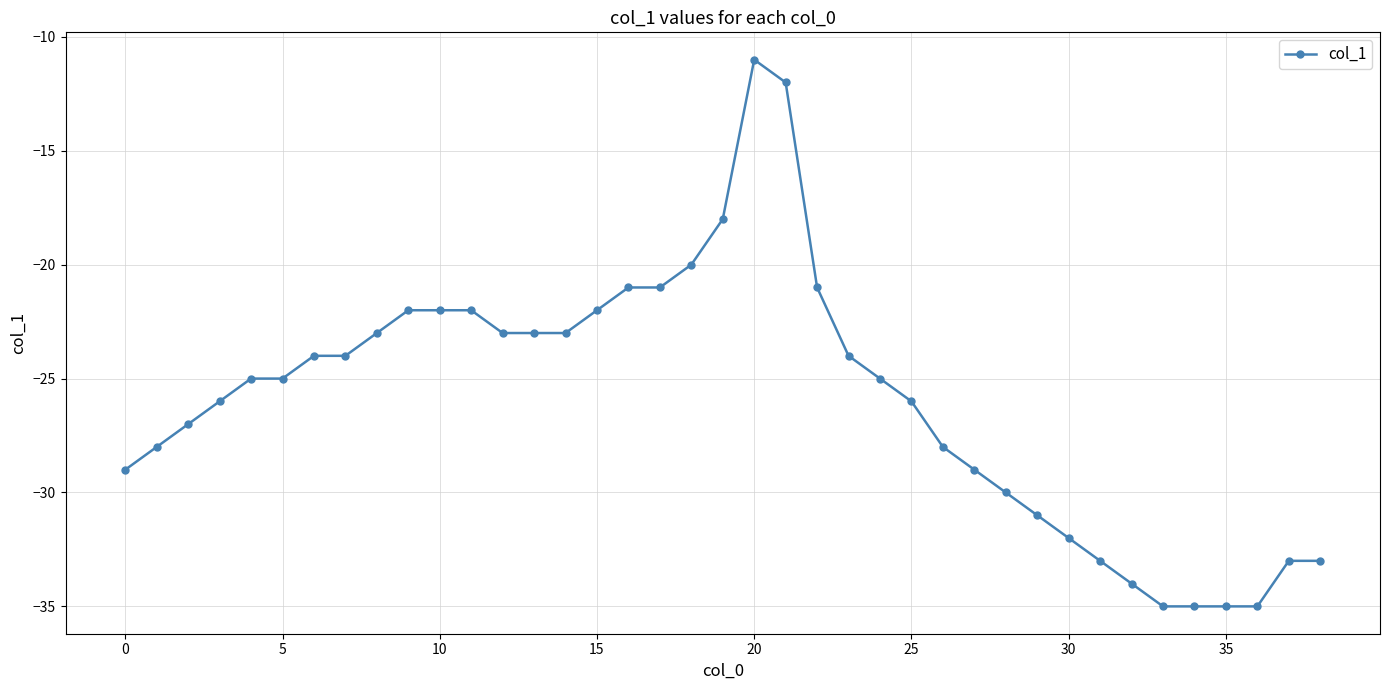

What is the difference between the second highest and minimum values?

23